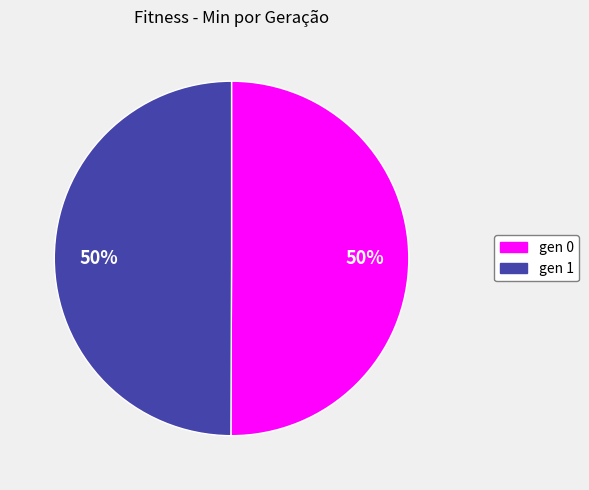

Do gen 1 and gen 0 together represent more than half of the pie?

Yes